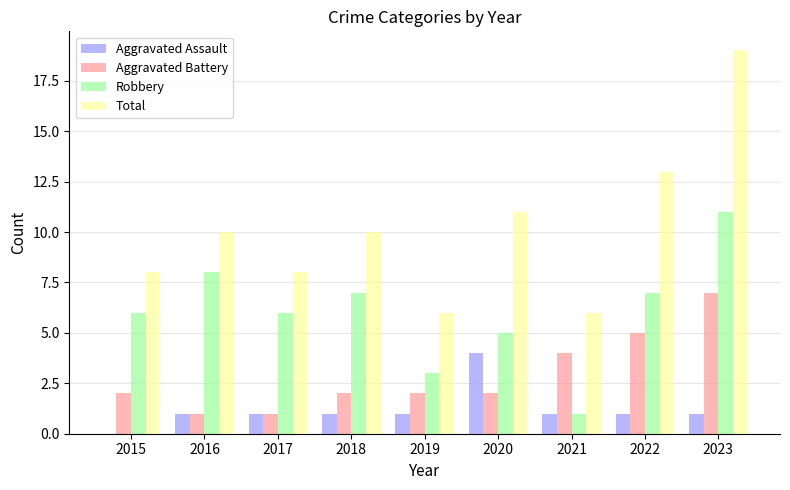

Count the number of categories in the chart.

9